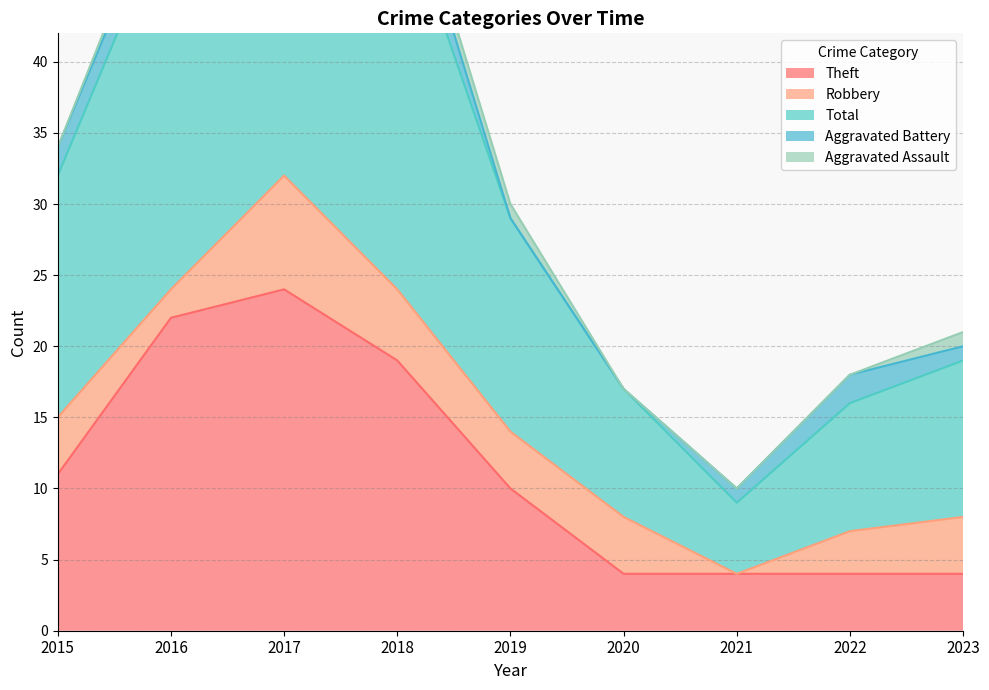

Which category has the lowest value in the Total series?

2021